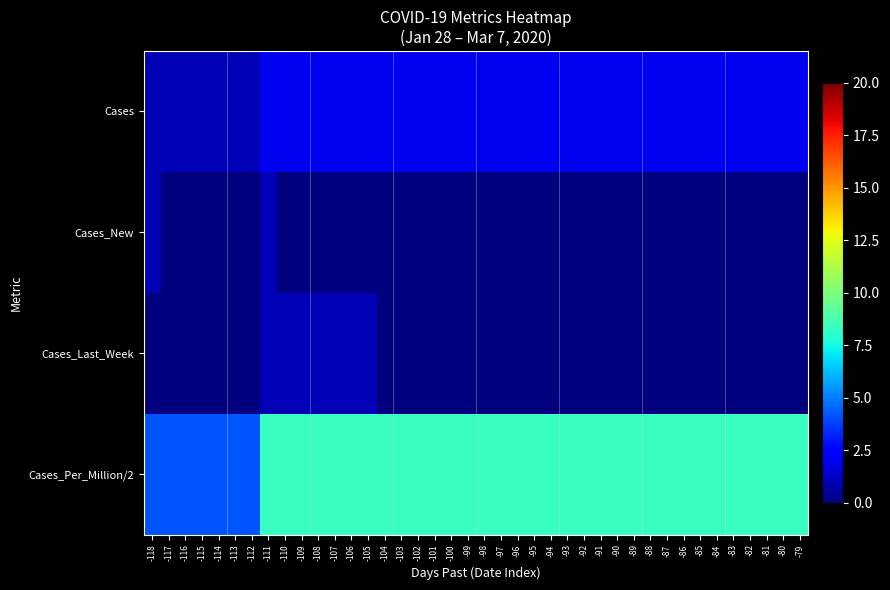

What is the total value across all series at -114?

5.2